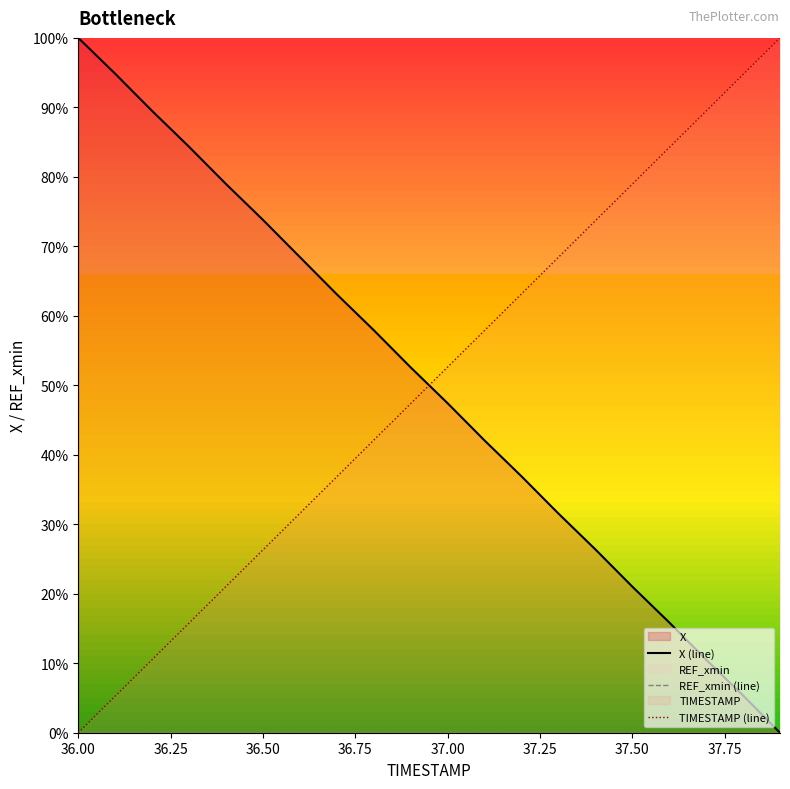

At which label does TIMESTAMP (line) reach its minimum?

36.00